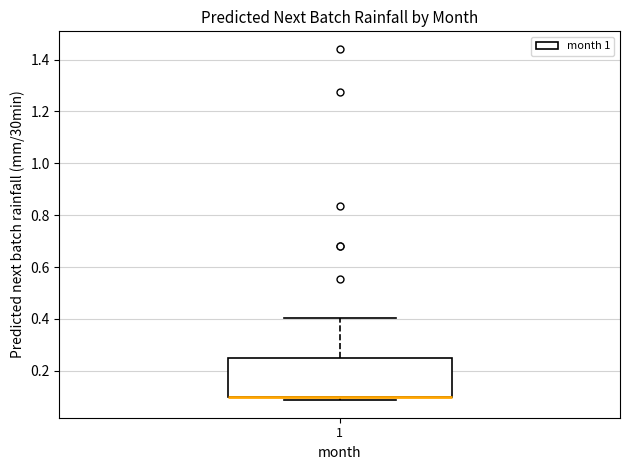

Where is the lower edge of the box at x = 1 on the y-axis? The values are not printed on the chart, so give them approximately, as read against the axis.

0.10